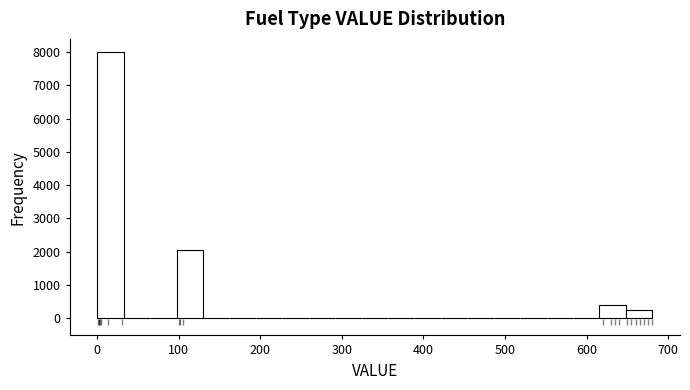

Around what value on the x-axis is the tallest bar? Give the approximate position of its centre, as read against the axis.

20